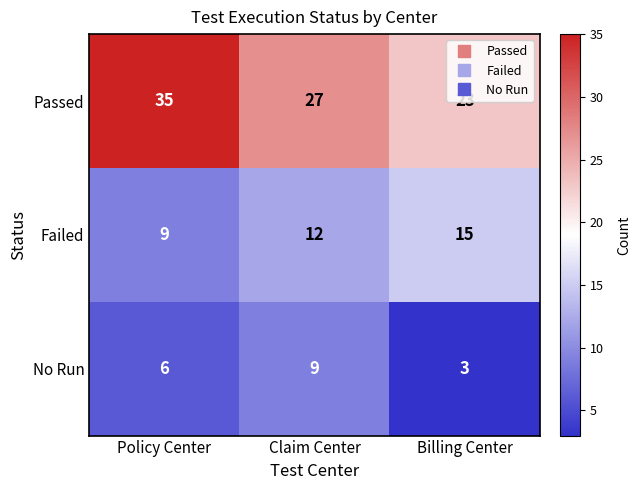

What is the total value across all series at Billing Center?

41